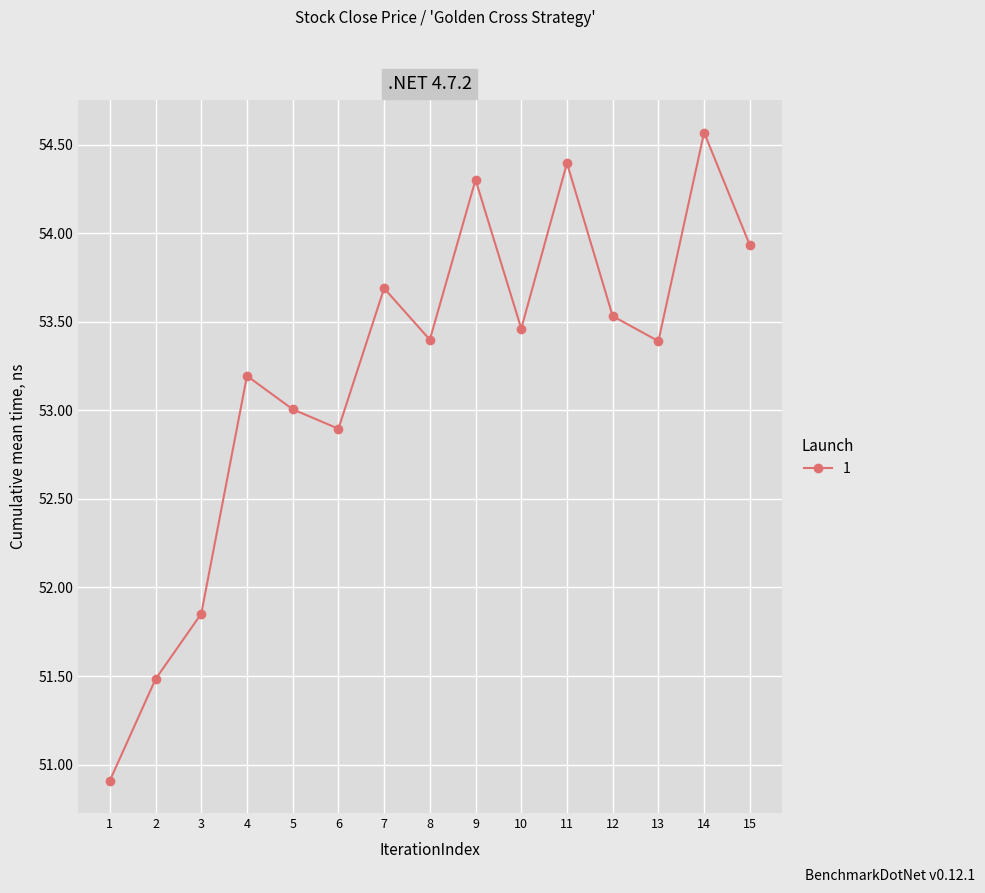

What is the sum of all values?

798.0